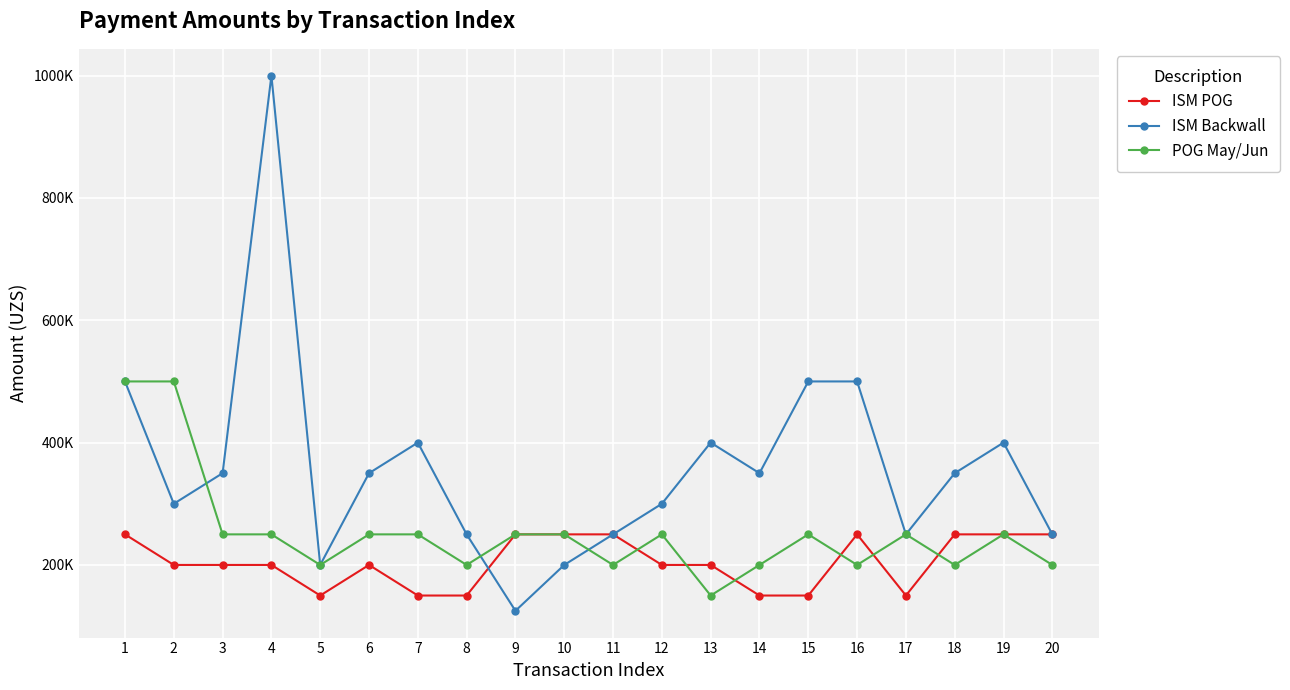

True or false: ISM Backwall has a value of 27572 at 9.

False